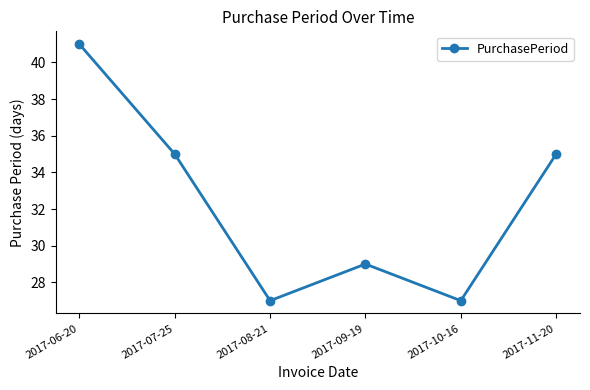

What is the average value?

32